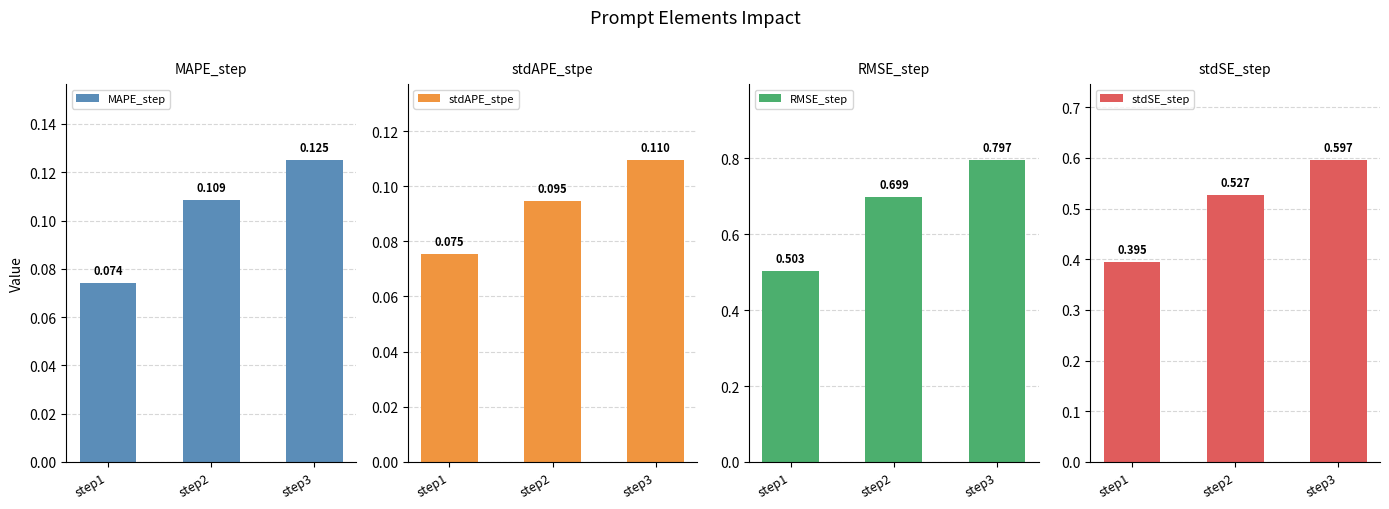

At how many categories does at least one series exceed 0?

3